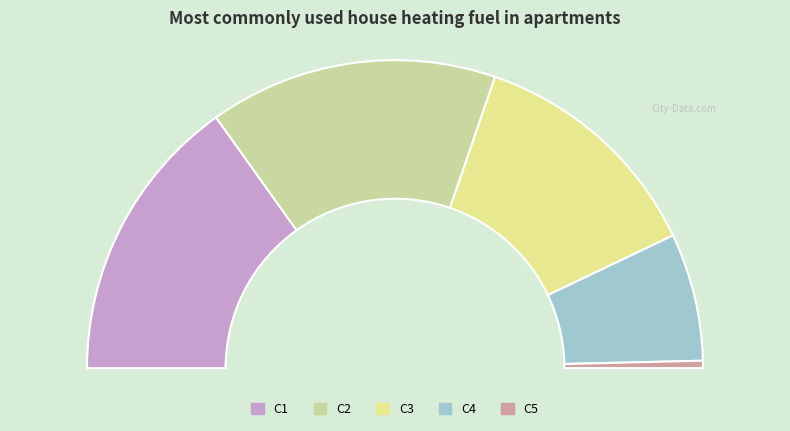

To the nearest percent, what portion does C1 represent?

30%